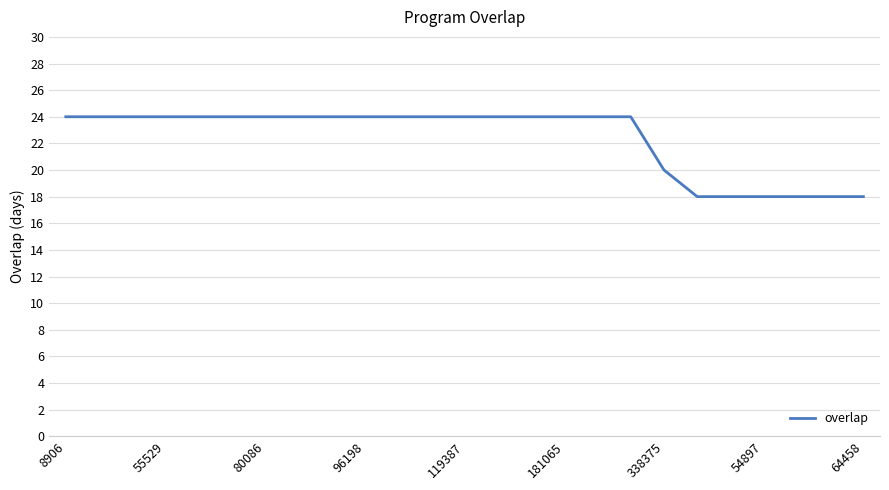

What is the smallest value displayed?

18